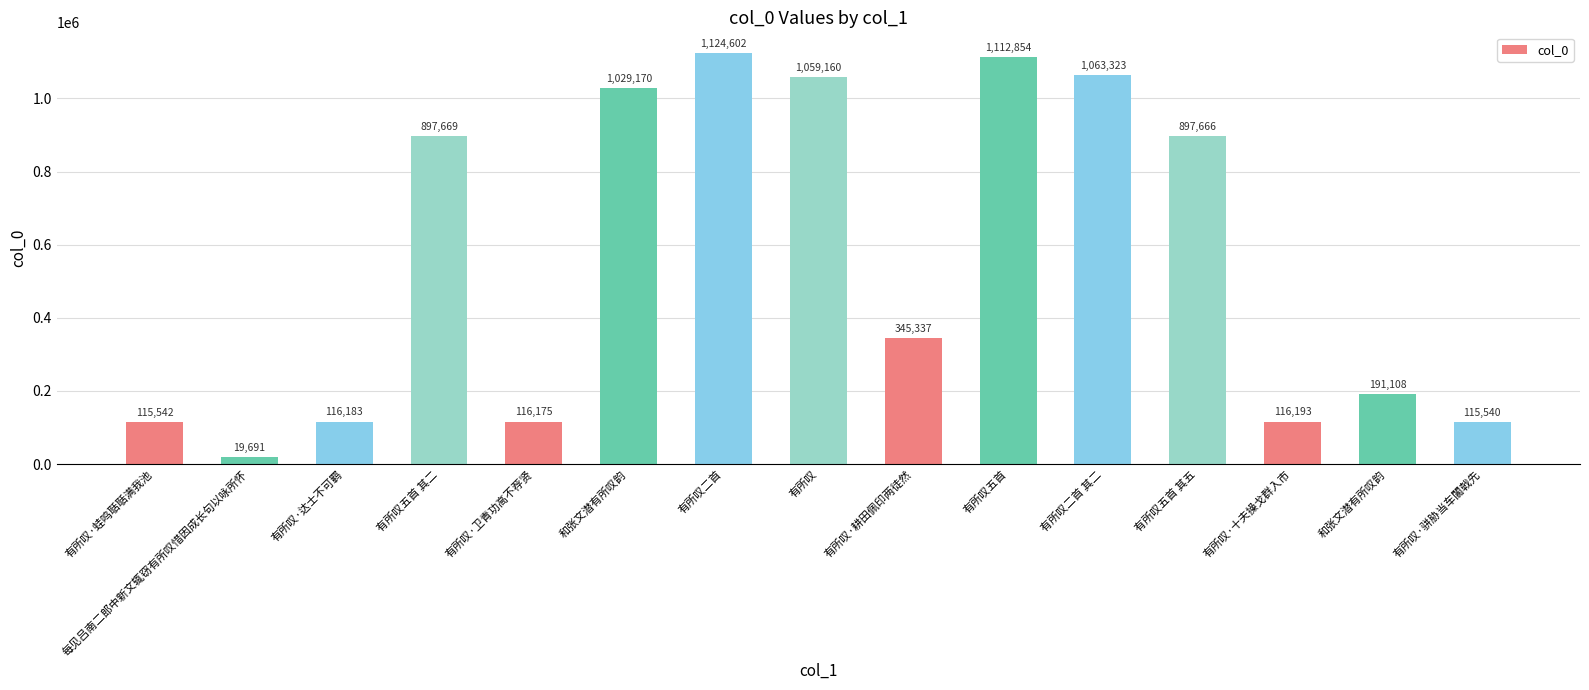

Does the chart contain any negative values?

No